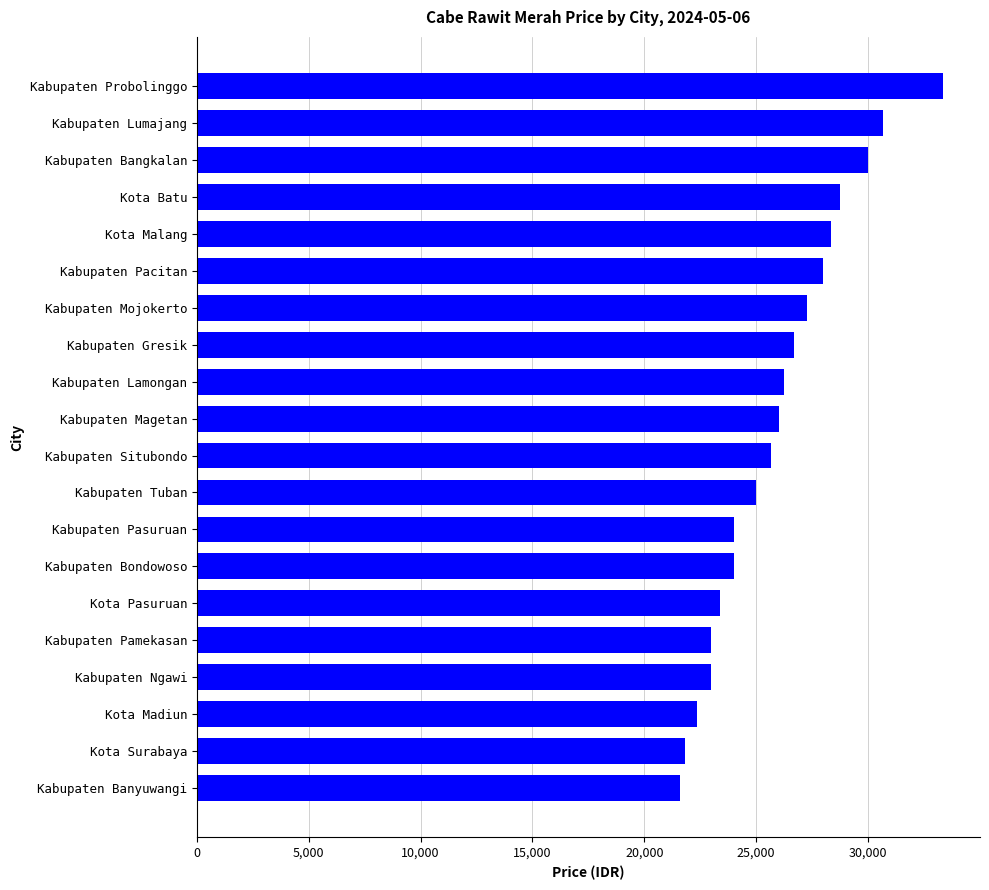

The value at Kabupaten Magetan is 26000. True or false?

True